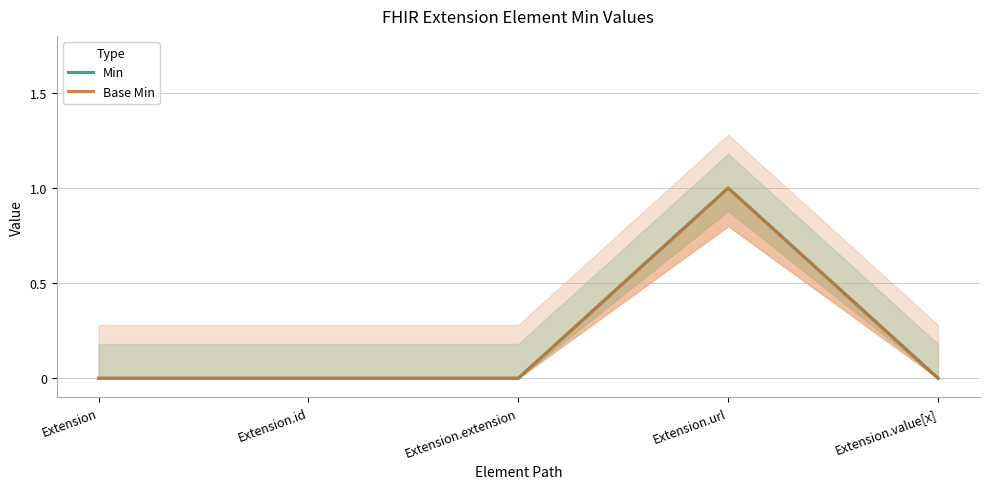

True or false: Min has more than 1 points higher than both neighbors.

False